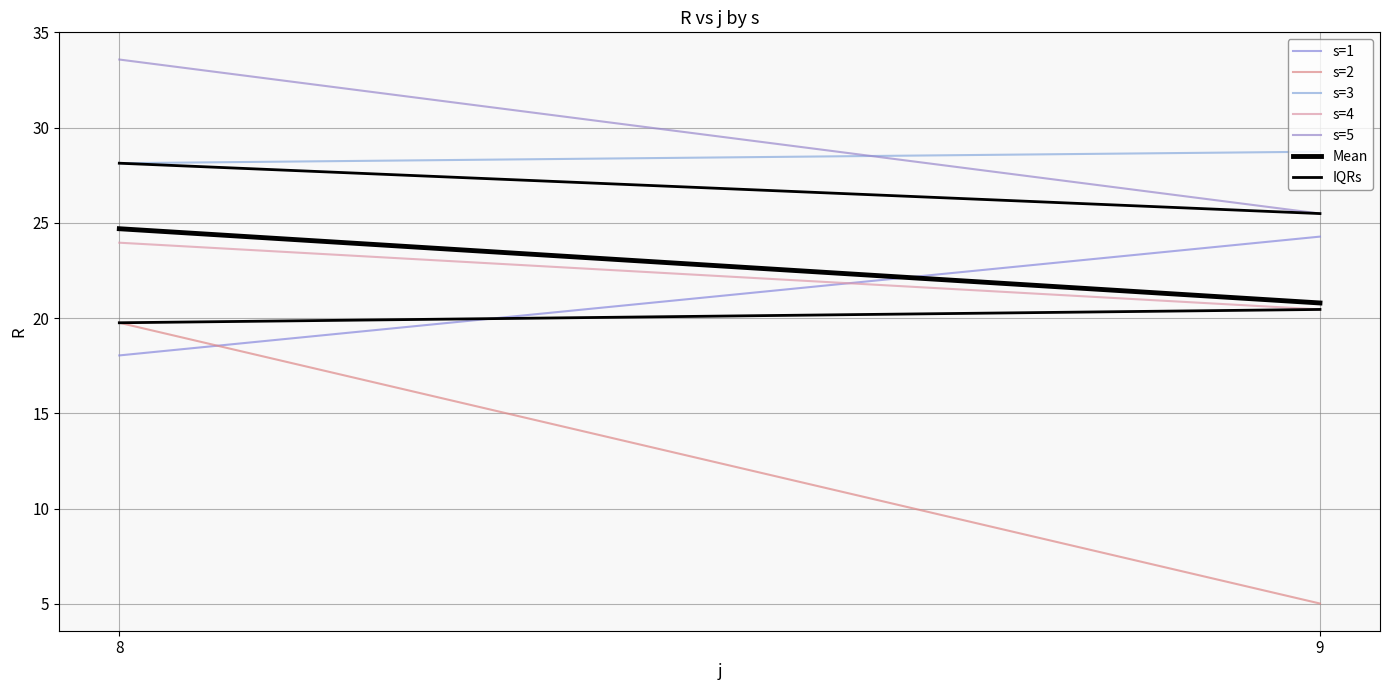

What is the value of the s=1 point at the 1st from the left?

18.0